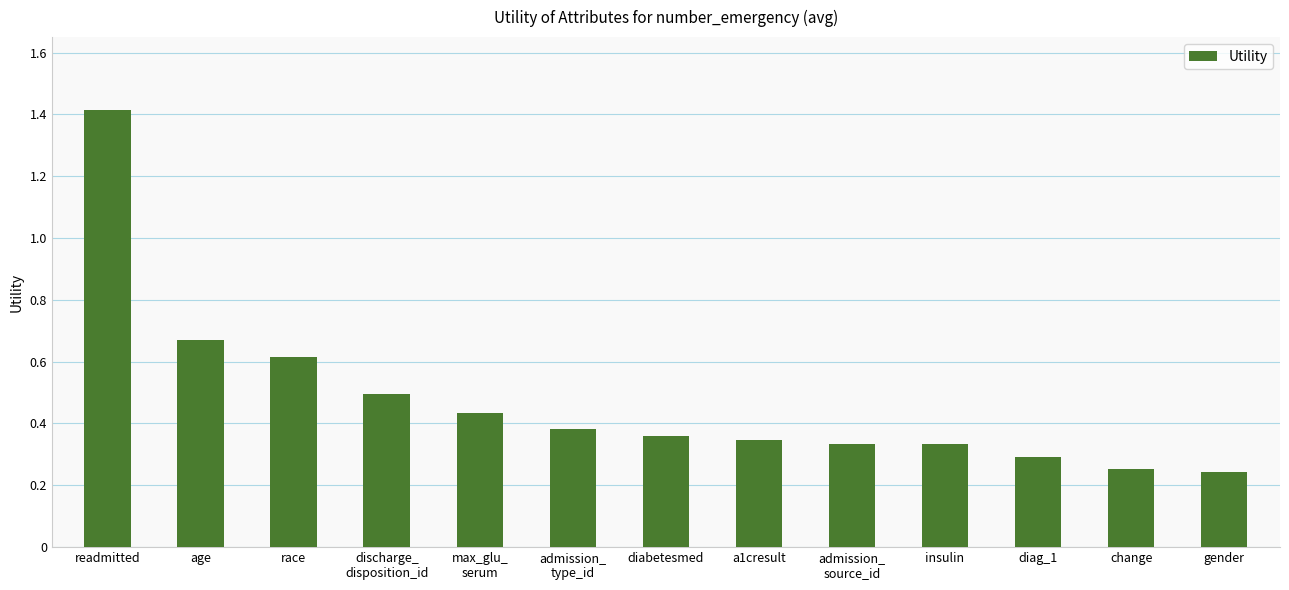

What is the label of the 10th bar from the right?

discharge_
disposition_id